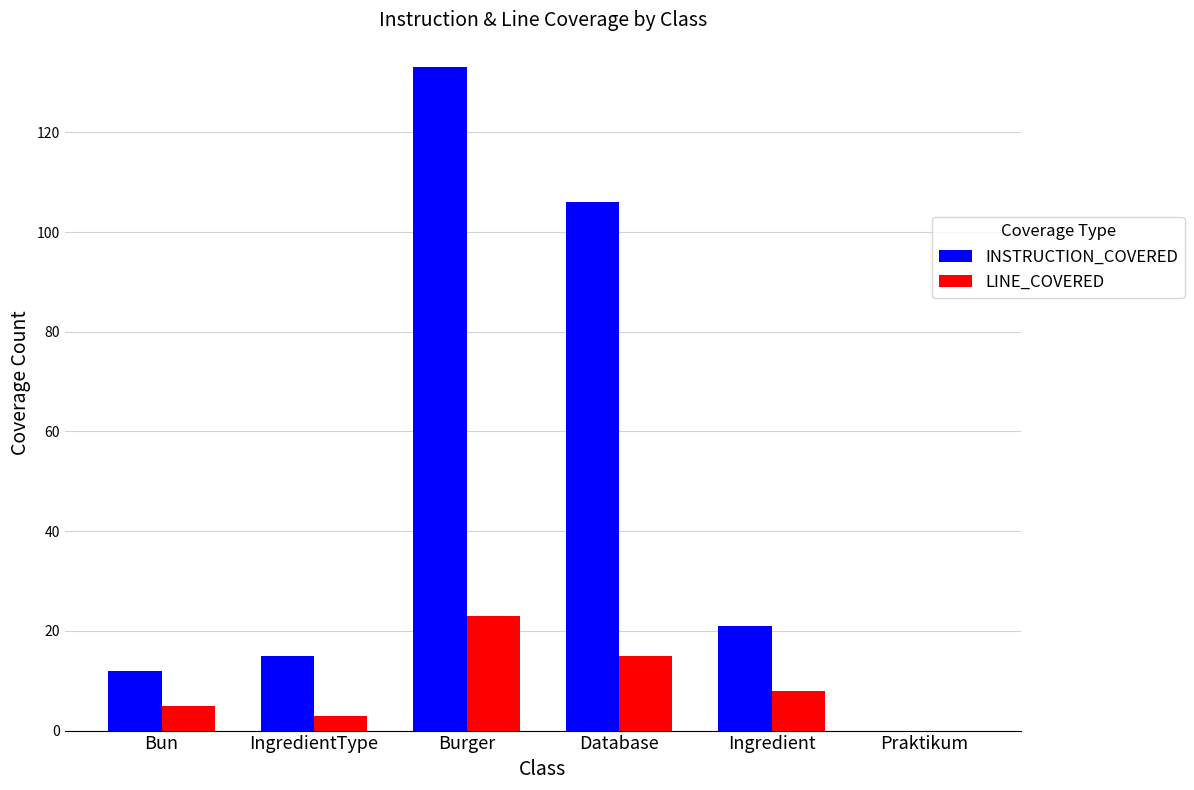

The LINE_COVERED series shows 0 at Praktikum. True or false?

True